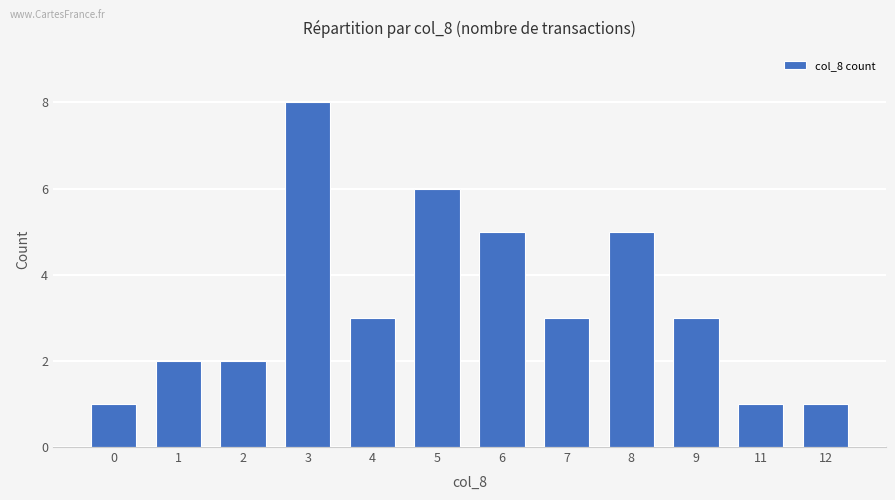

Is it true that the value at 6 is 2?

False